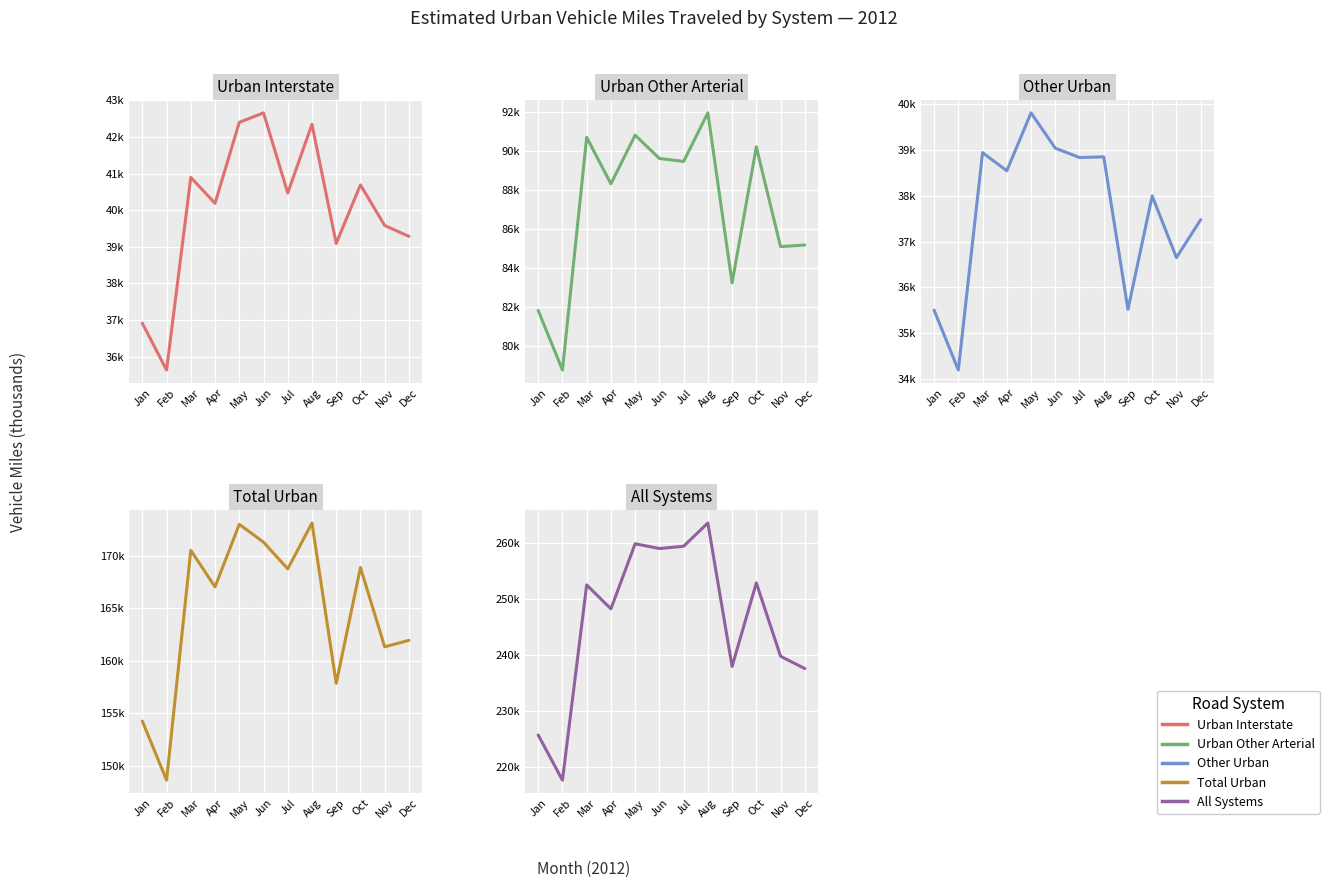

What are all the series names shown in the legend?

Urban Interstate, Urban Other Arterial, Other Urban, Total Urban, All Systems